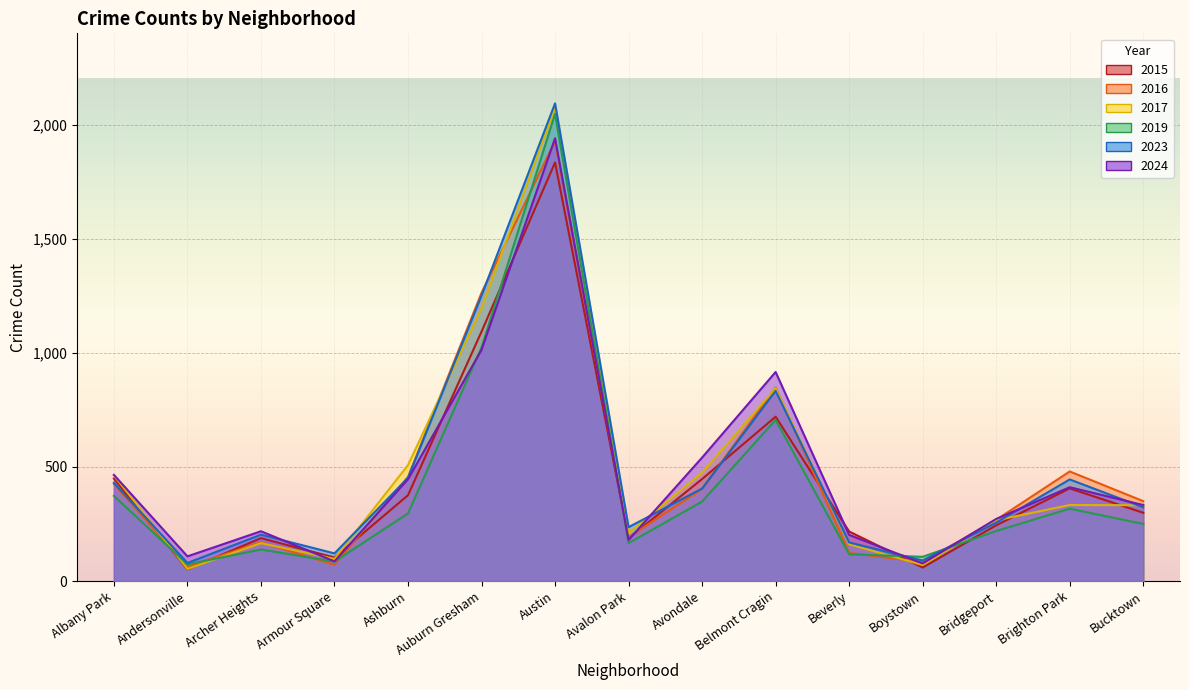

True or false: 2016 and 2023 intersect in this chart.

True